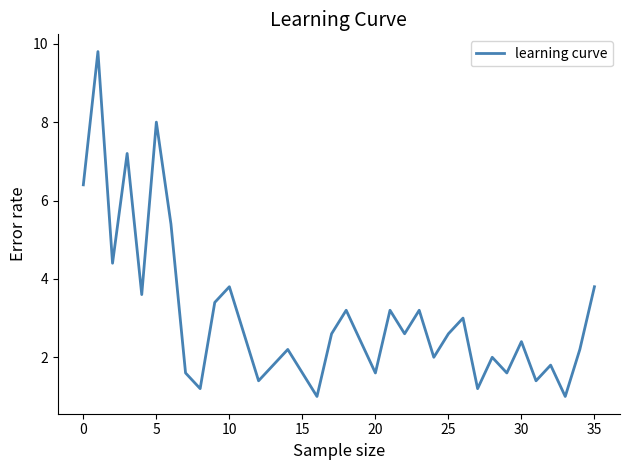

What is the maximum value shown in the chart?

9.8